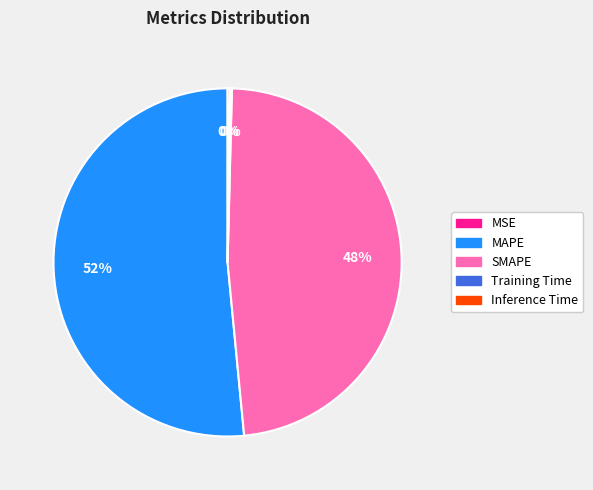

What is the largest slice in the pie chart?

MAPE